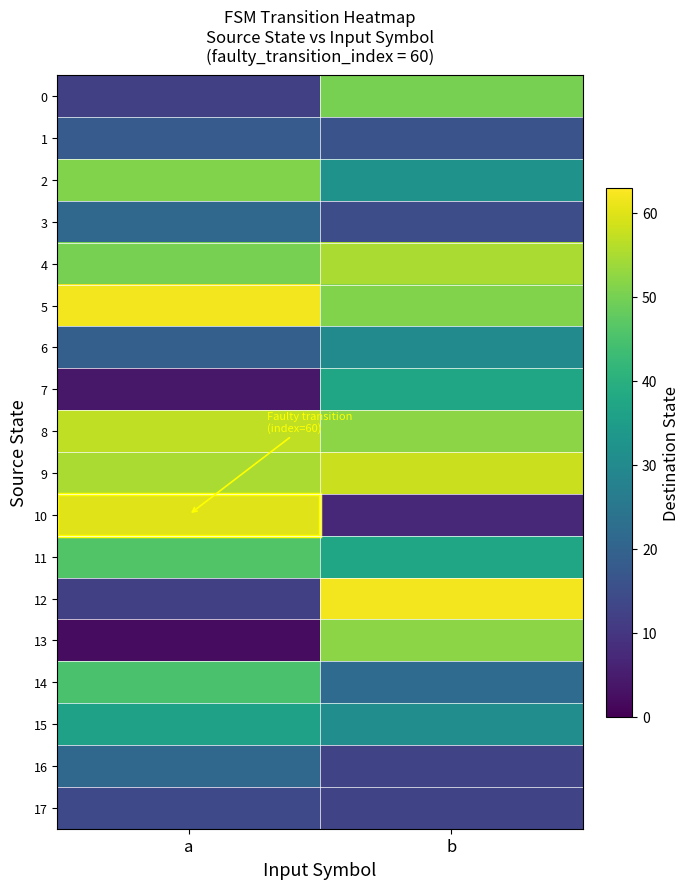

Rank the series at a from lowest to highest value.

row_13, row_7, row_0, row_12, row_17, row_1, row_6, row_3, row_16, row_15, row_14, row_11, row_4, row_2, row_9, row_8, row_10, row_5